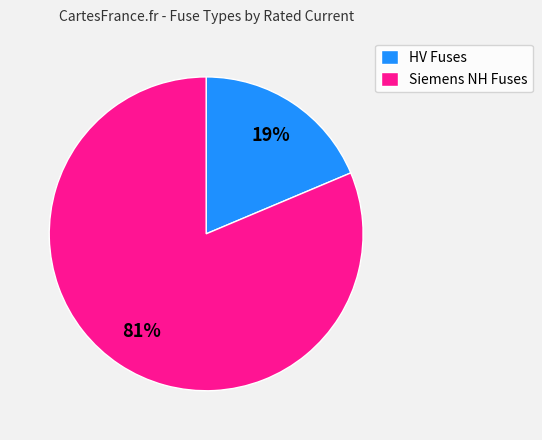

To the nearest percent, what portion does Siemens NH Fuses represent?

81%